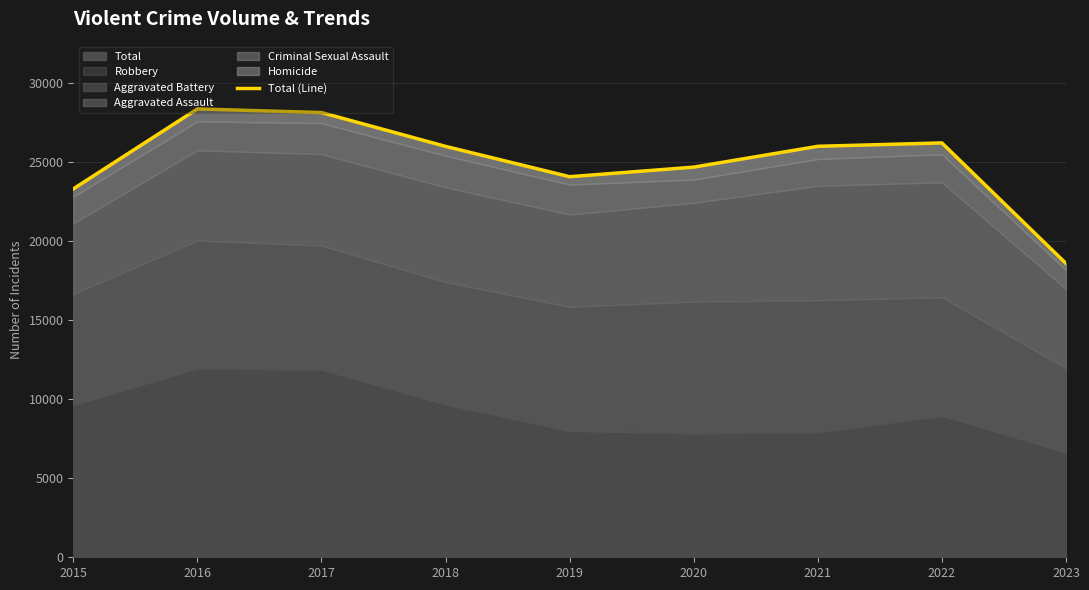

What is the difference between the values at 2022 and 2017?

1923